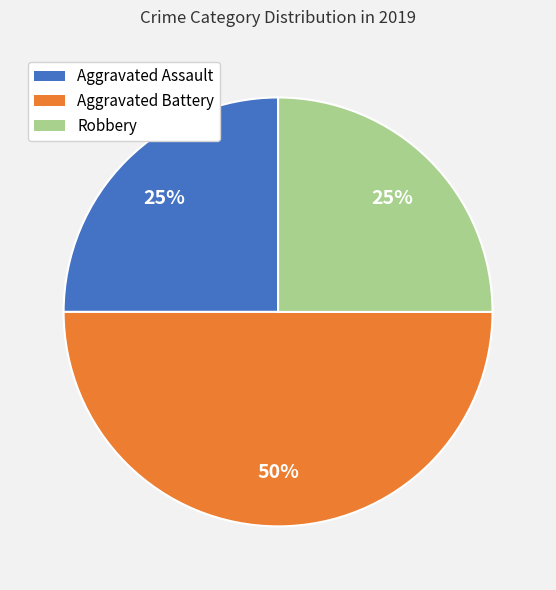

What is the largest slice in the pie chart?

Aggravated Battery